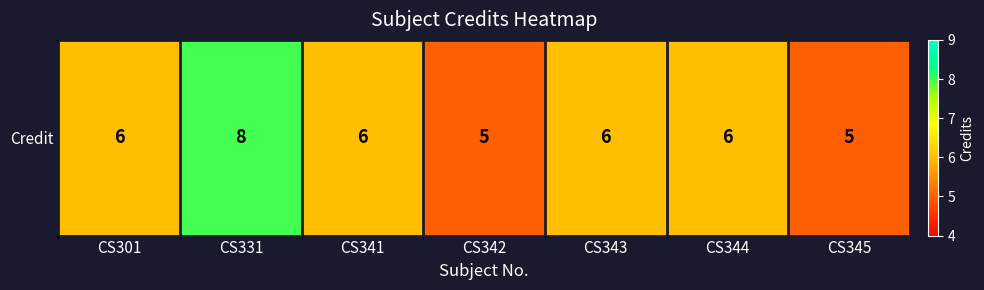

At which label does the data first exceed 6?

CS331